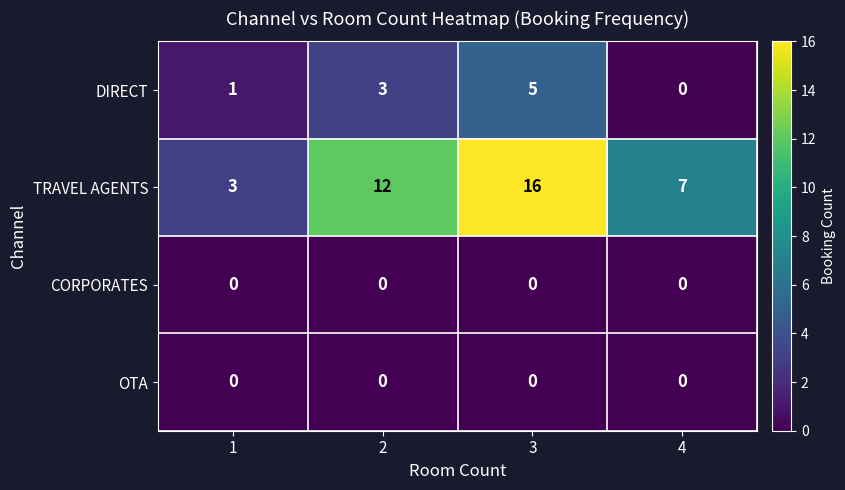

Between 1 and 4, which series saw the biggest shift?

TRAVEL AGENTS